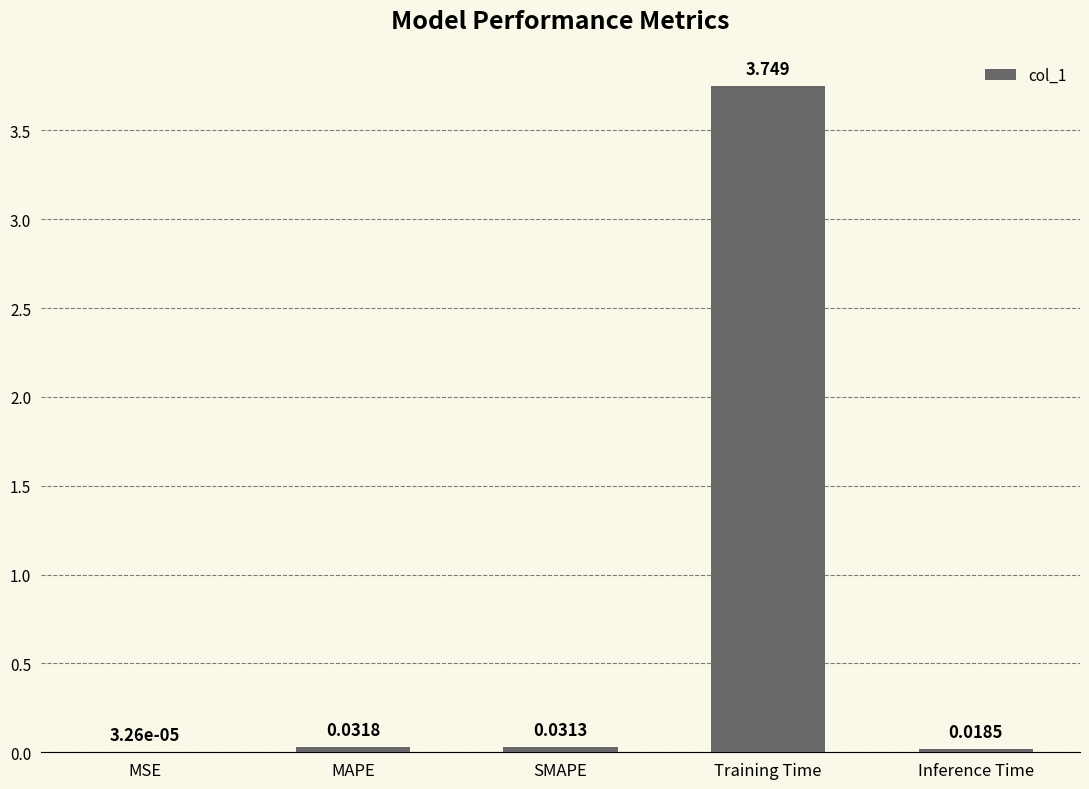

Which category has the highest value across all series?

Training Time